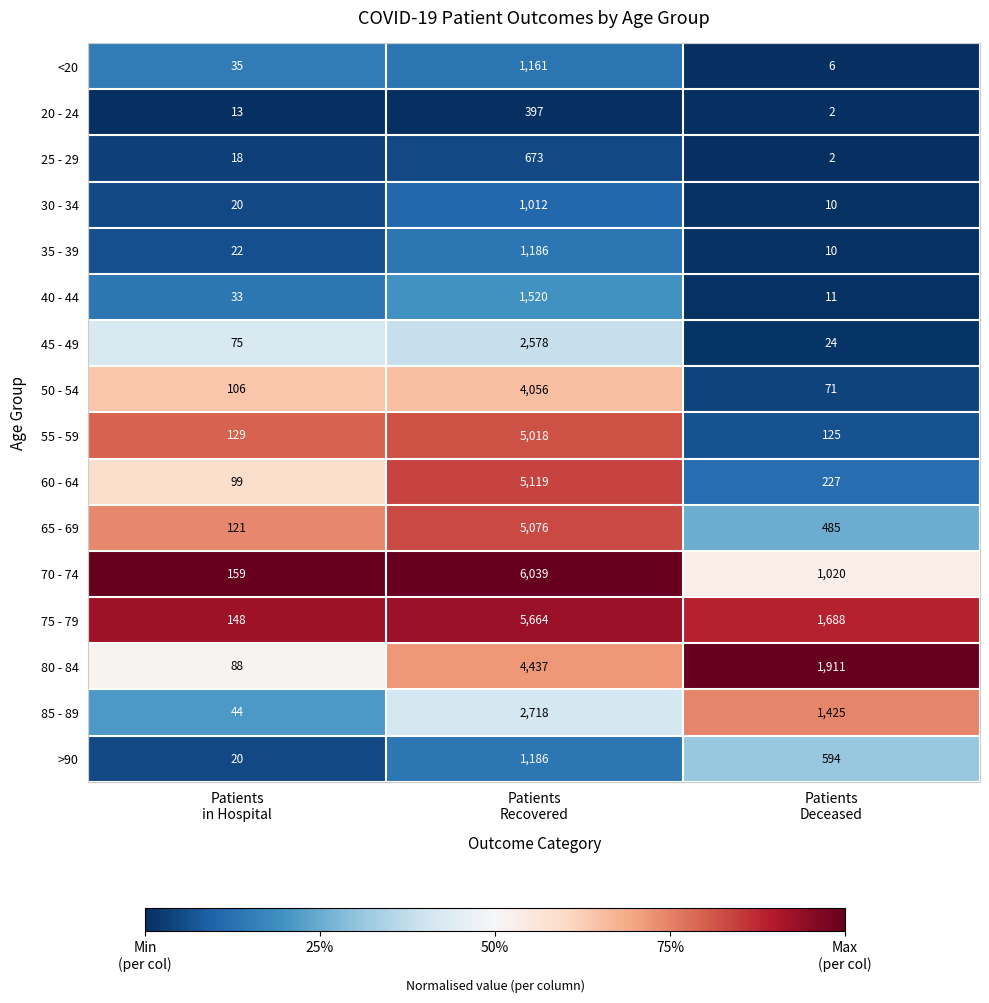

Which series changed the most between Patients
in Hospital and Patients
Recovered?

70 - 74